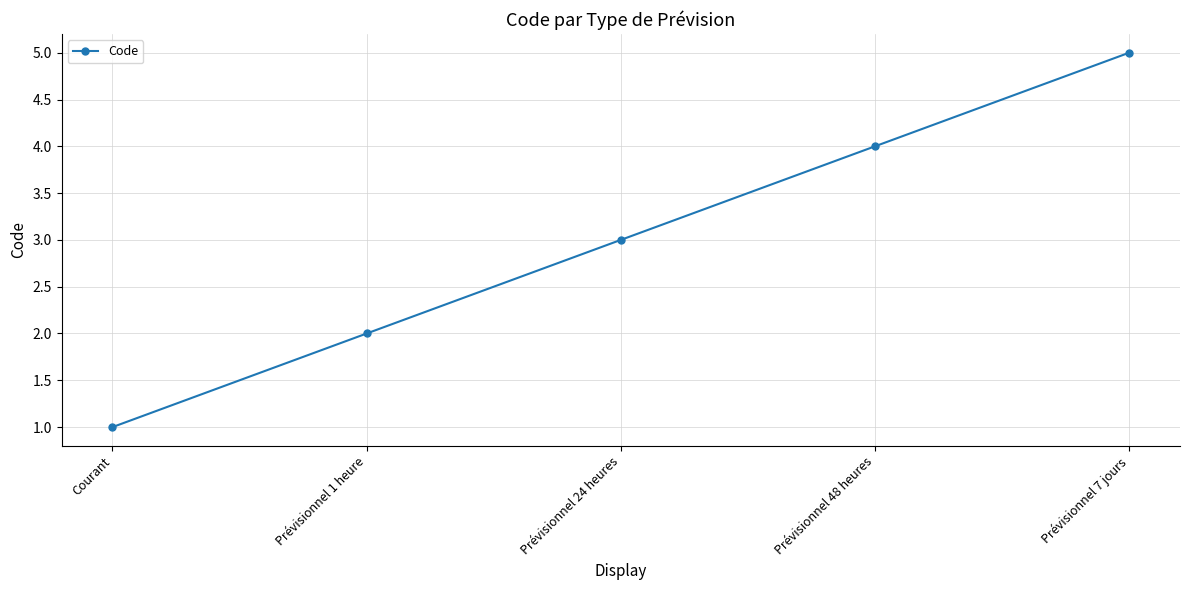

Rank the categories by value from highest to lowest.

Prévisionnel 7 jours, Prévisionnel 48 heures, Prévisionnel 24 heures, Prévisionnel 1 heure, Courant